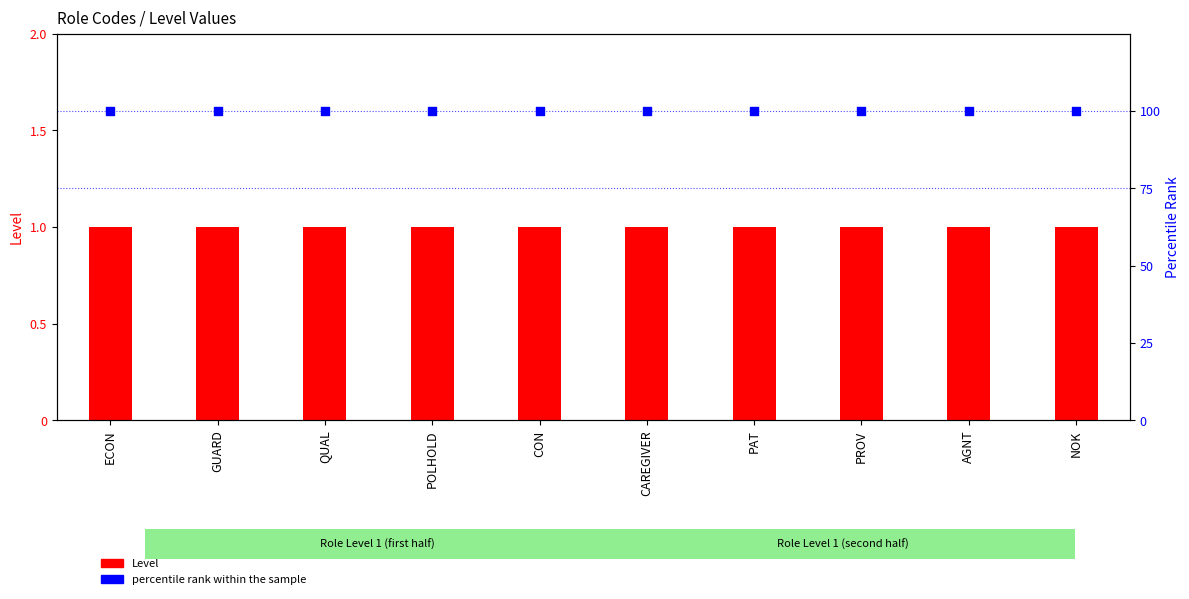

At how many categories does at least one series exceed 45?

10